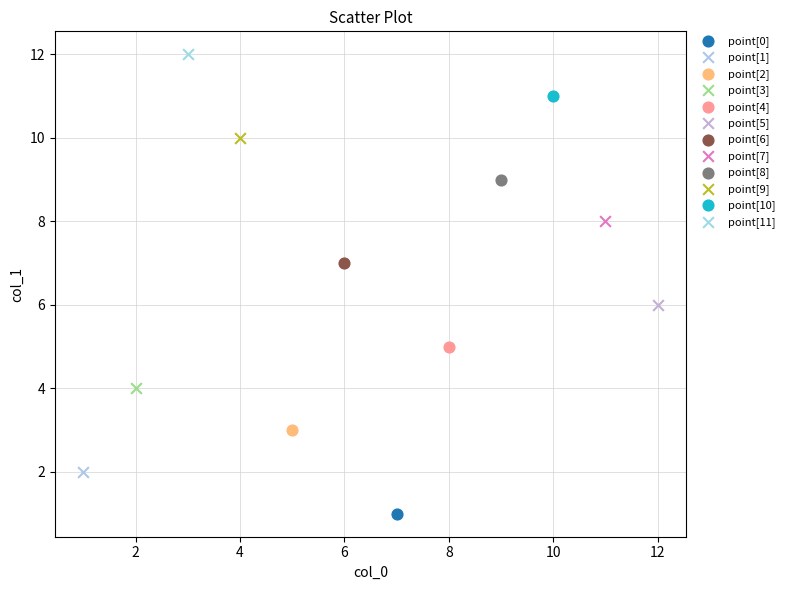

Which series contains the highest Y value?

point[11]